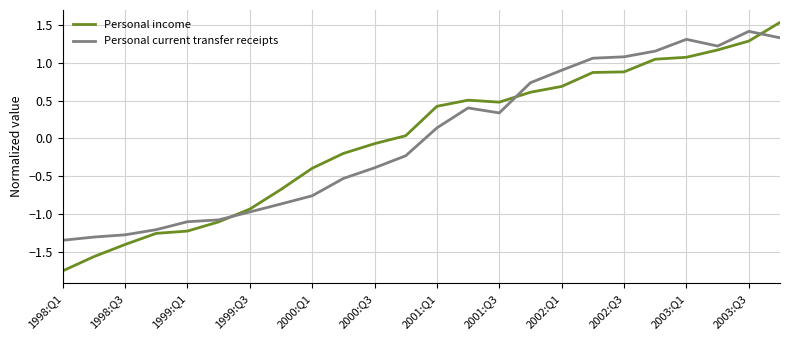

Which series has the largest range (max minus min)?

Personal income